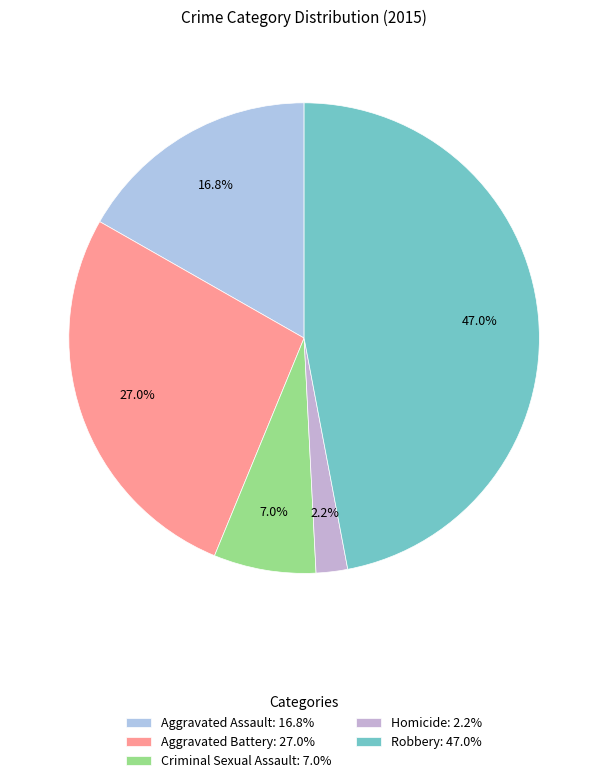

To the nearest percent, what percentage of the pie is Homicide?

2%